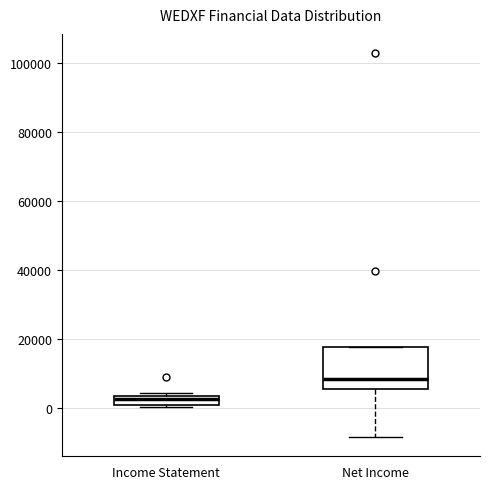

Comparing the boxes themselves (not the whiskers), which one is the tallest?

Net Income